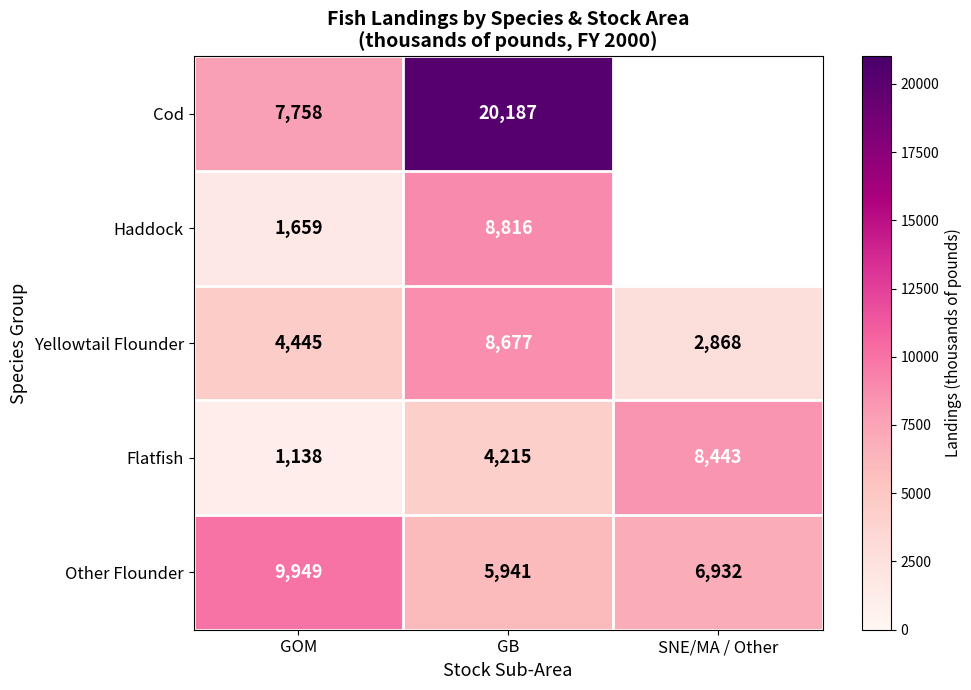

Count the Yellowtail Flounder values in the range 2868 to 8677.

3